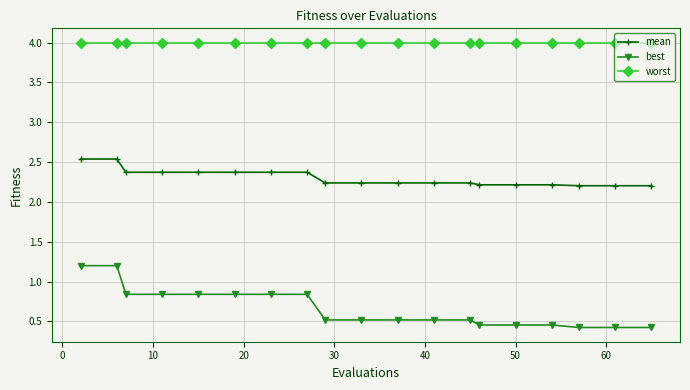

What is the value of the mean point at the 7th from the left?

2.4